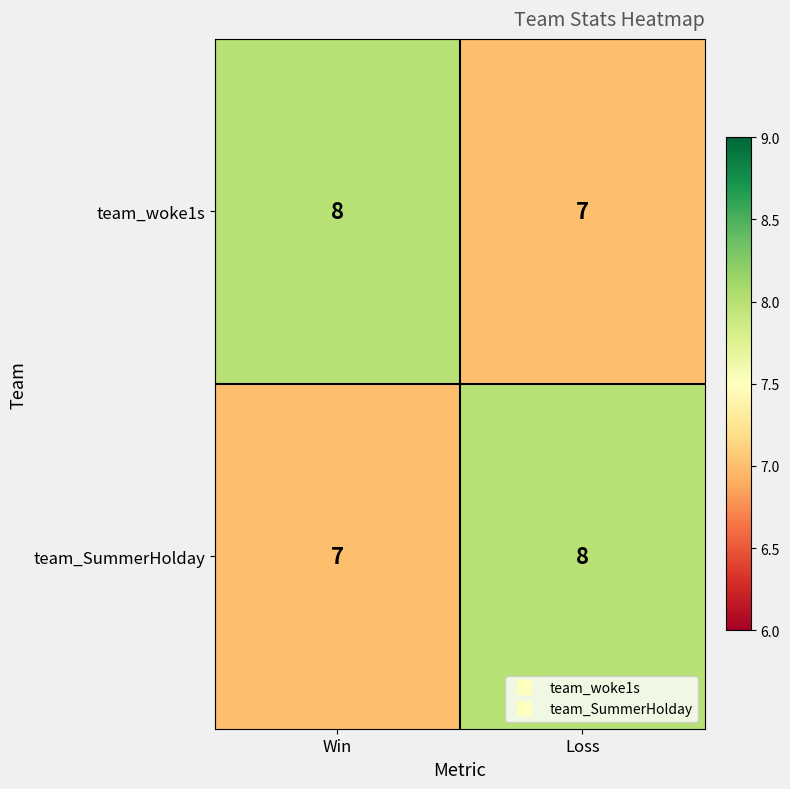

How many categories are shown in the chart?

2